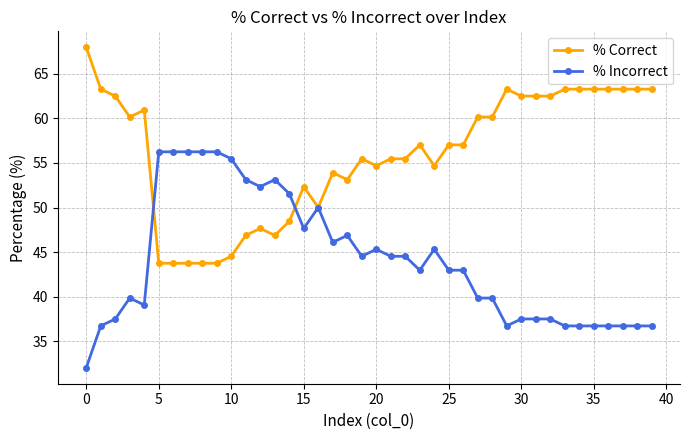

What is the lowest value of the % Correct series?

43.8